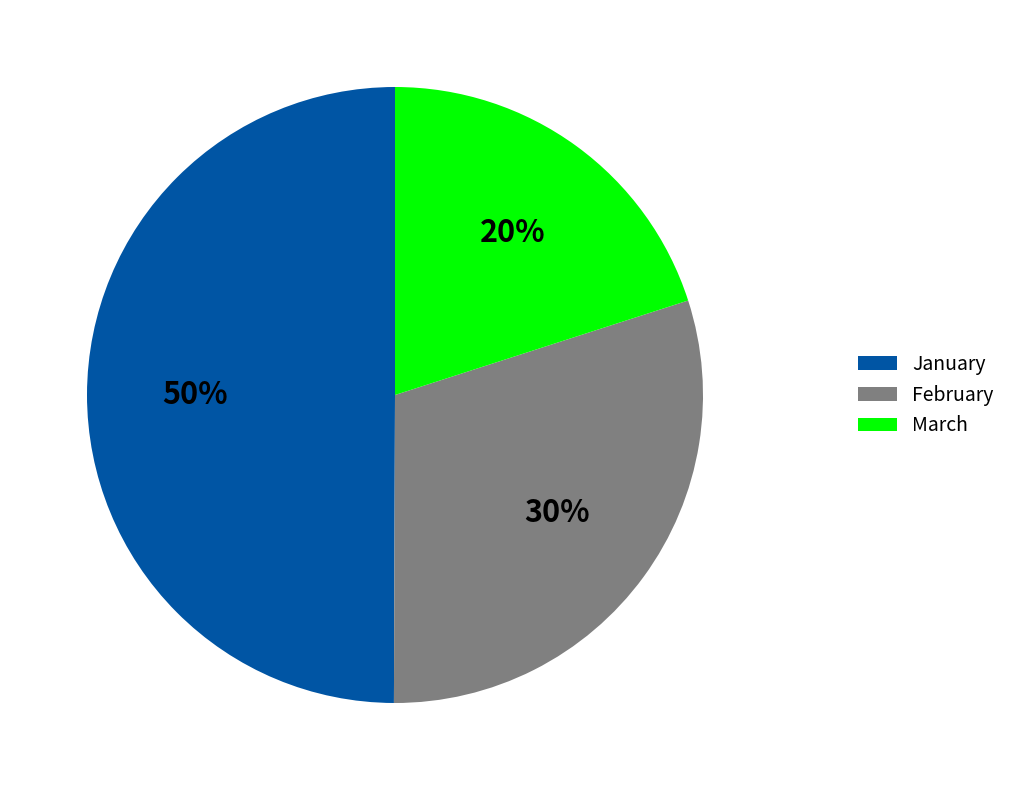

Which has a higher value, January or March?

January